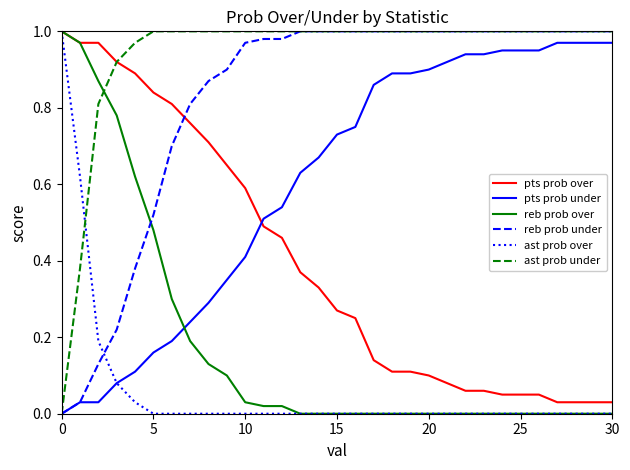

Which series has the largest total across all categories?

ast prob under